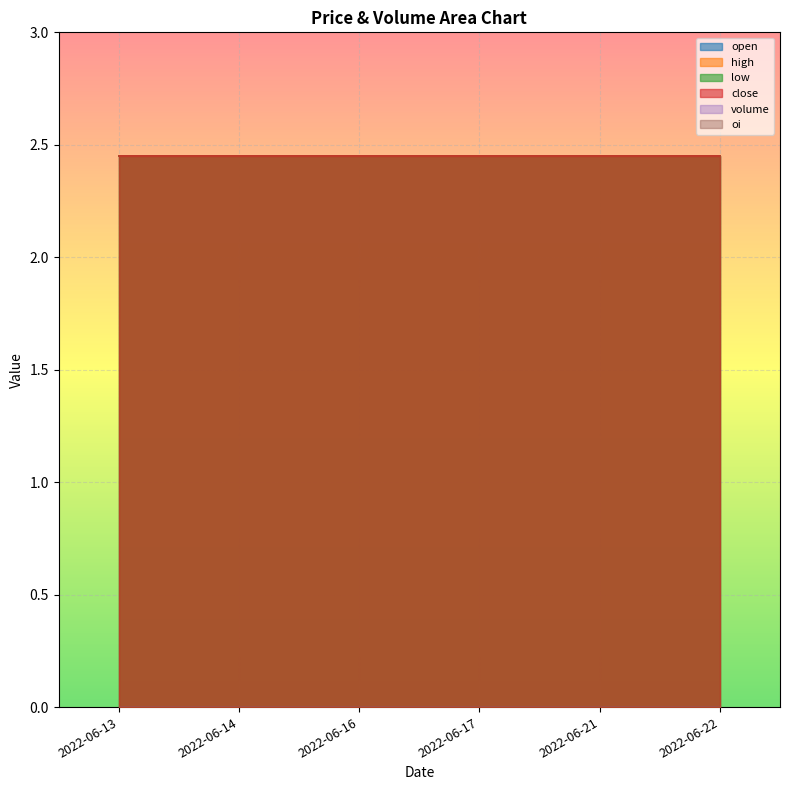

What is the sum of all close values?

14.7